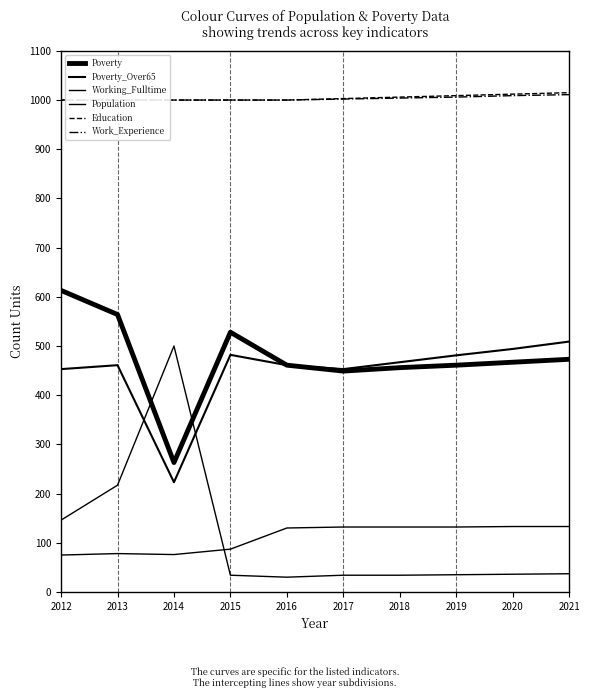

True or false: Education has more than 0 points higher than both neighbors.

False